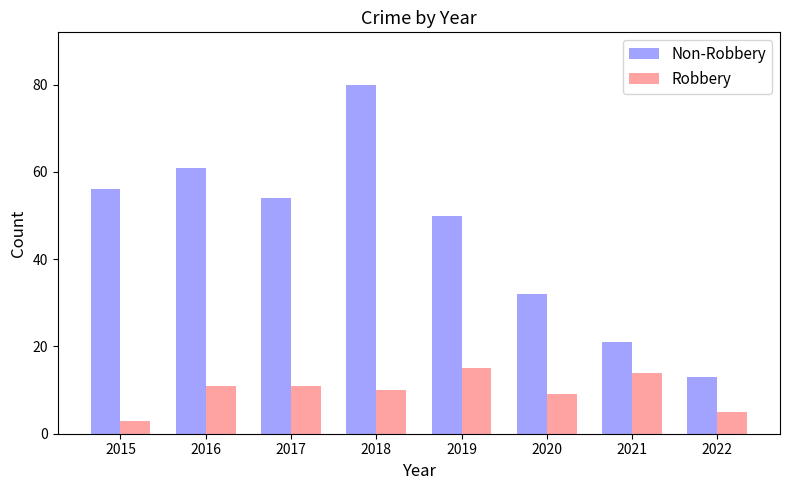

Reading left to right, transcribe all the data shown in this chart.

Non-Robbery: 56	61	54	80	50	32	21	13
Robbery: 3	11	11	10	15	9	14	5